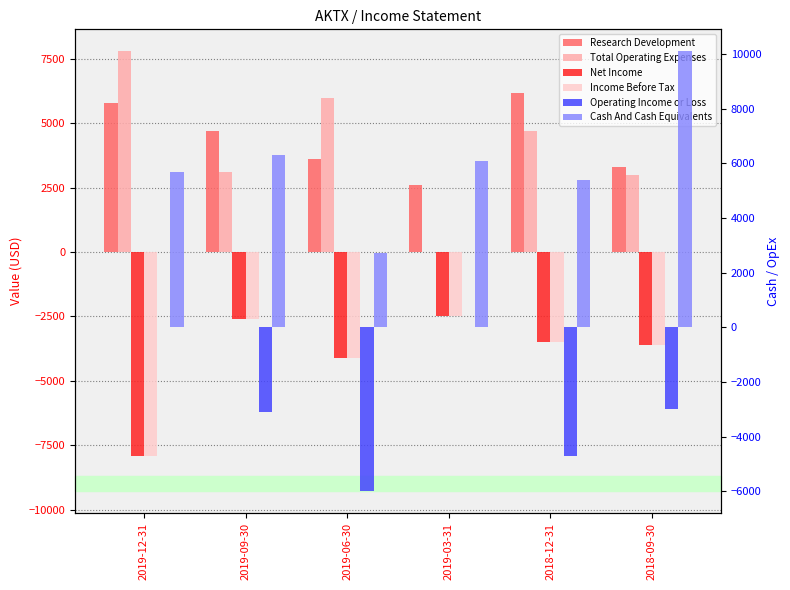

Which has a higher value, 2019-09-30 or 2018-12-31?

2018-12-31